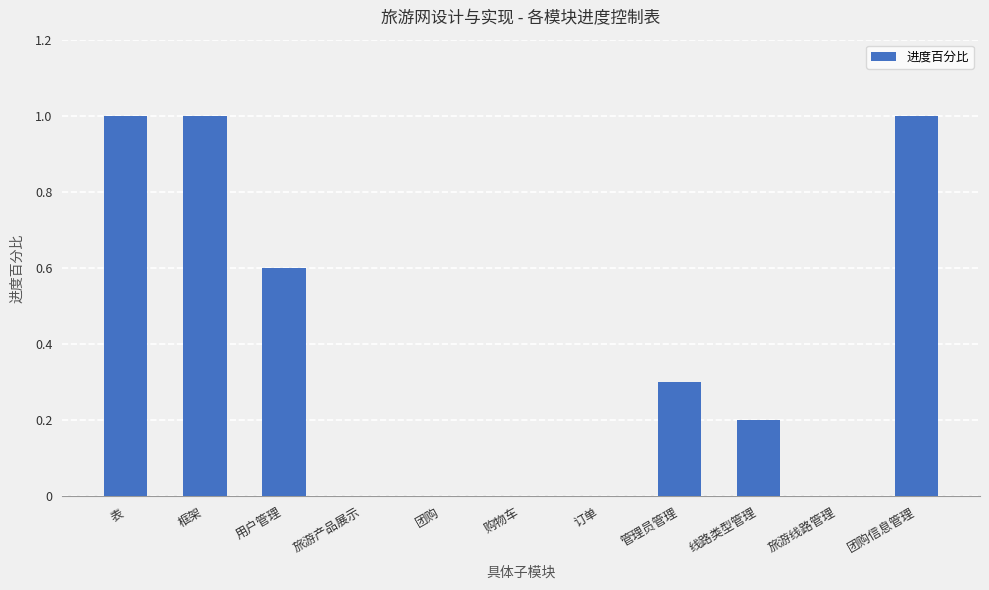

What value does the data have at 表?

1.0